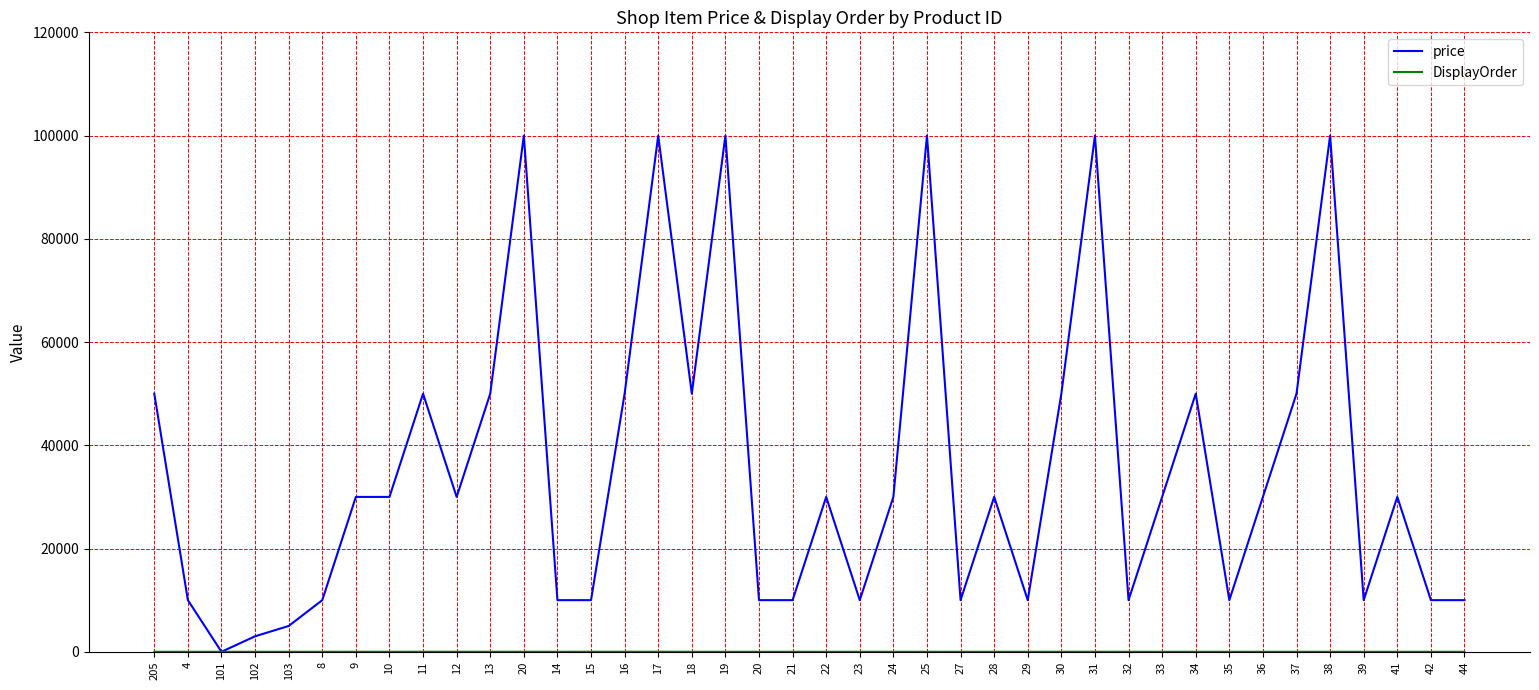

How many lines are shown in the chart?

2